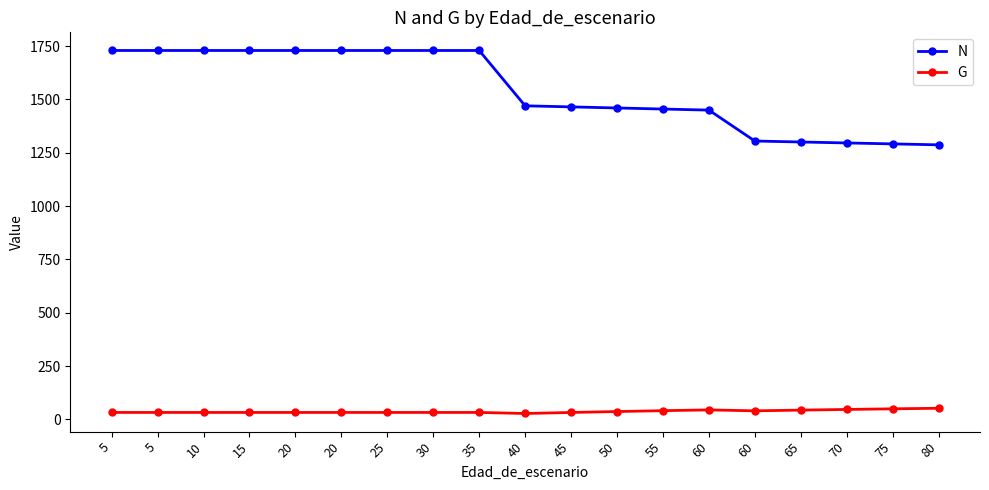

What is the minimum value shown in the chart?

27.5